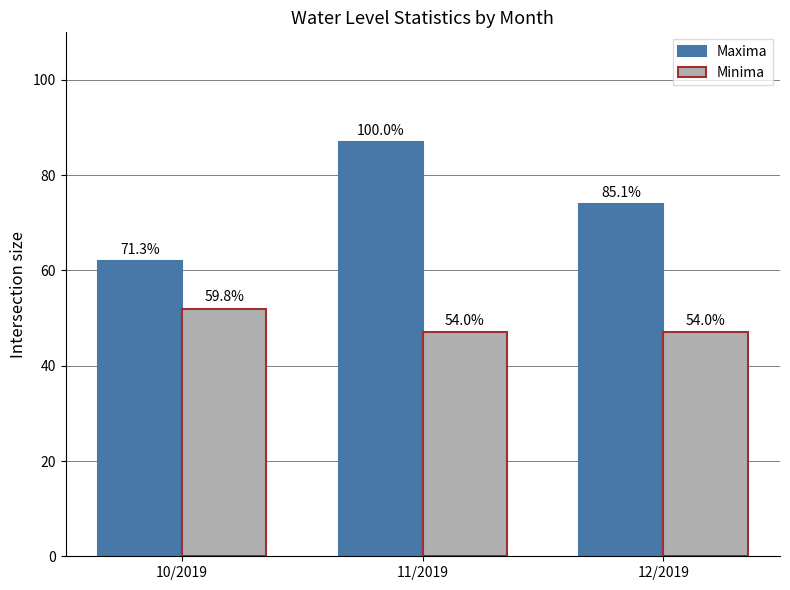

List the series in order of their overall mean, lowest first.

Minima, Maxima